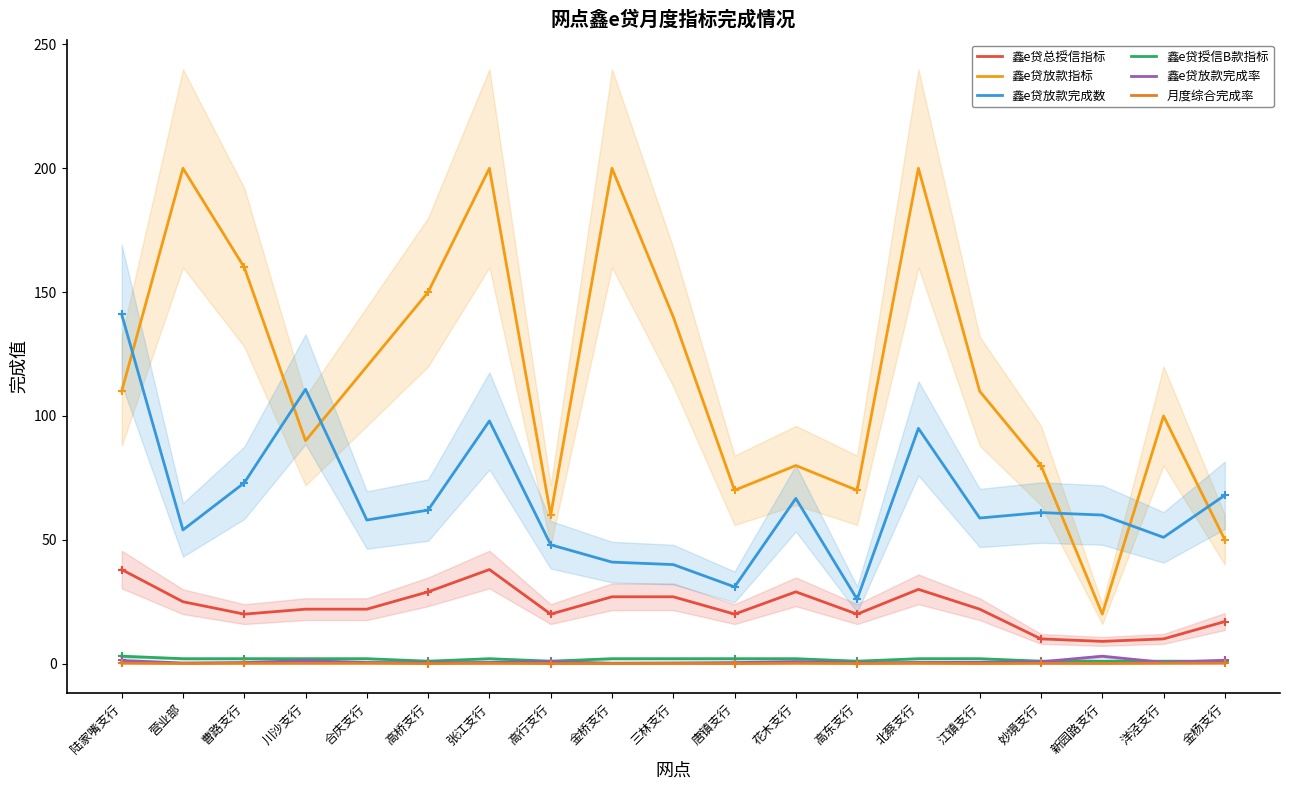

True or false: 鑫e贷放款指标 and 鑫e贷放款完成率 cross at least once.

False